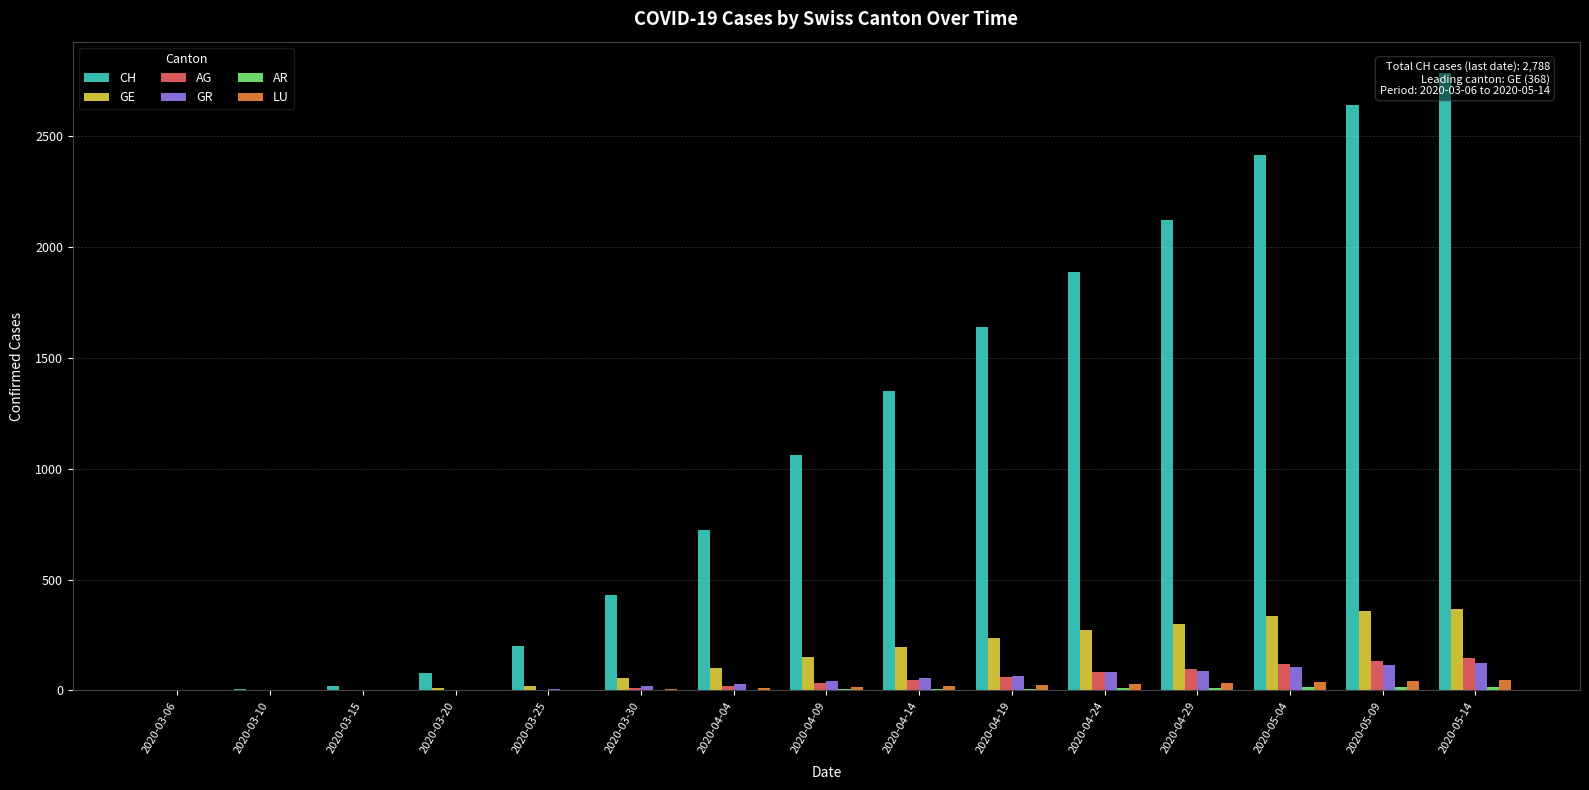

What is the label of the 15th bar from the right?

2020-03-06